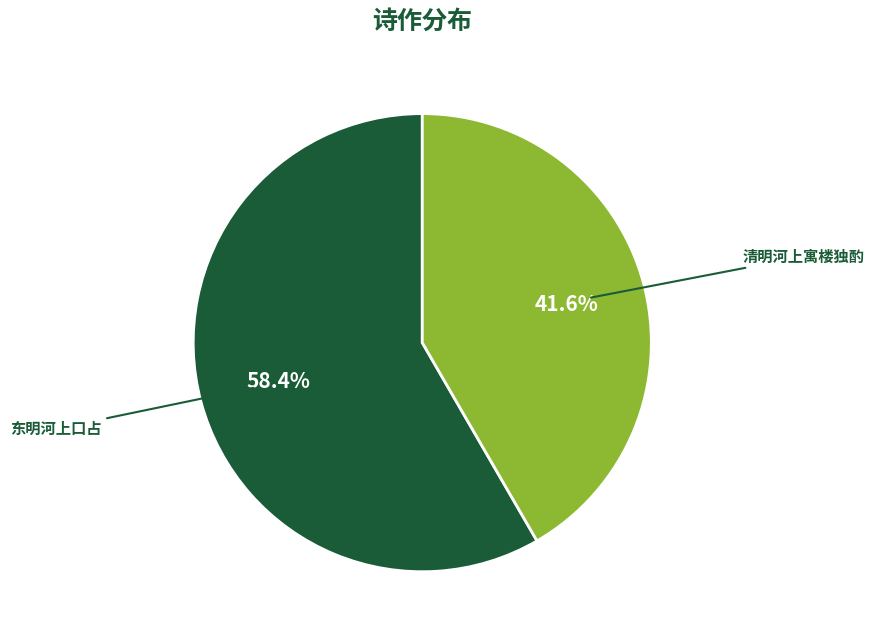

Does any single category account for the majority?

Yes